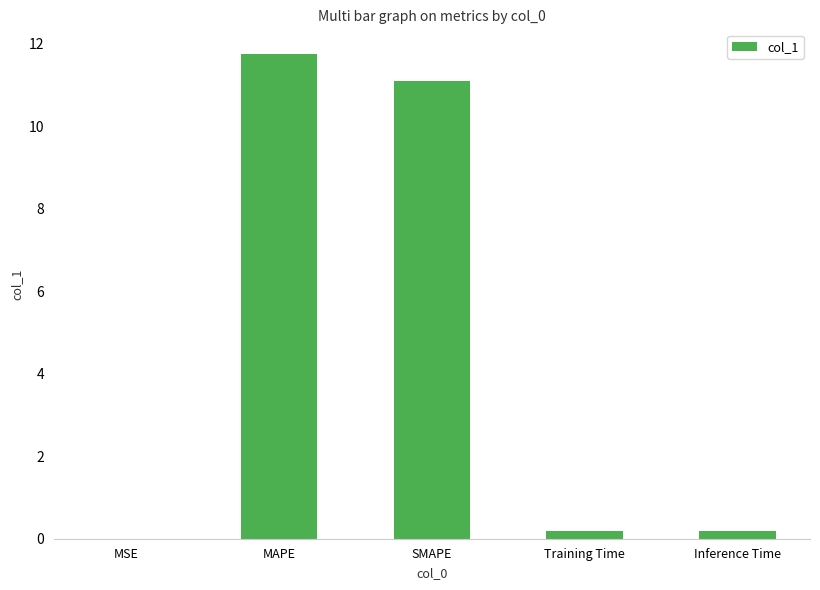

At which category does the chart reach its peak across all series?

MAPE